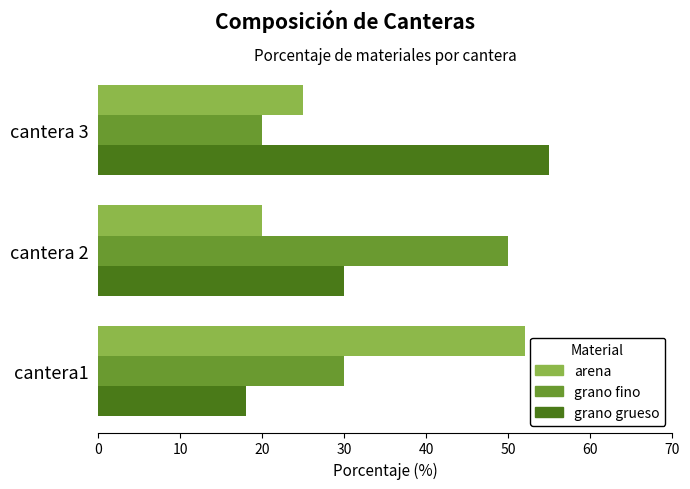

Which series has the largest total across all categories?

grano grueso